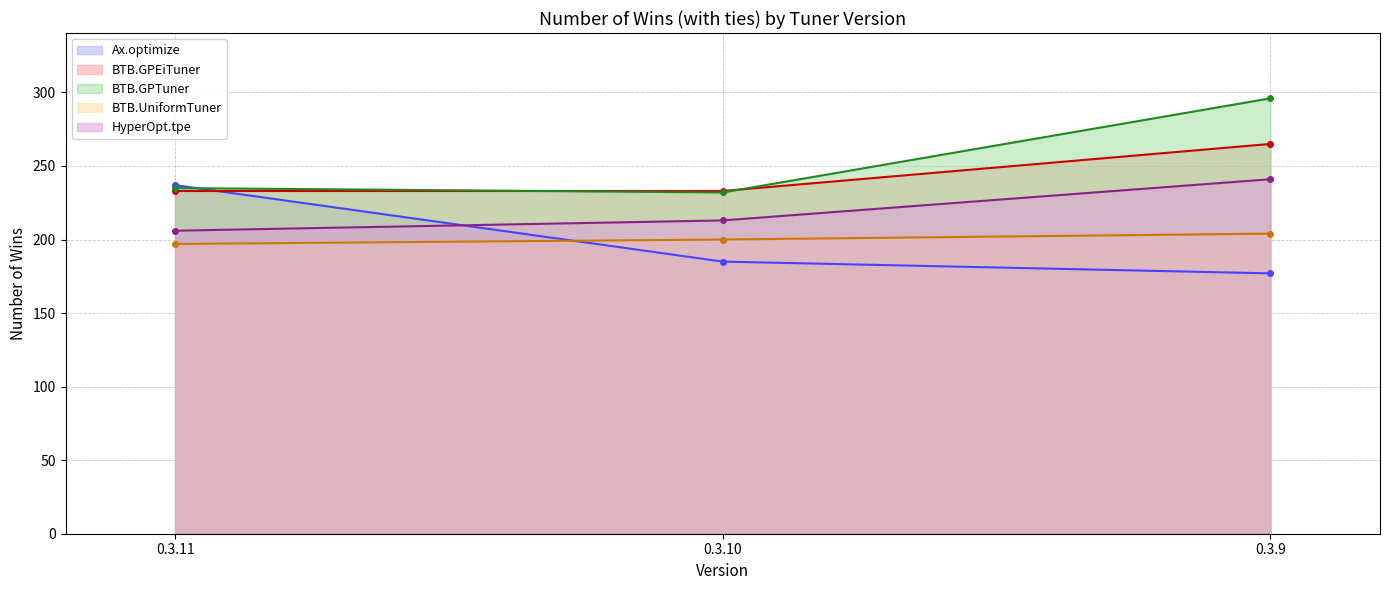

Does the chart have visible grid lines?

Yes